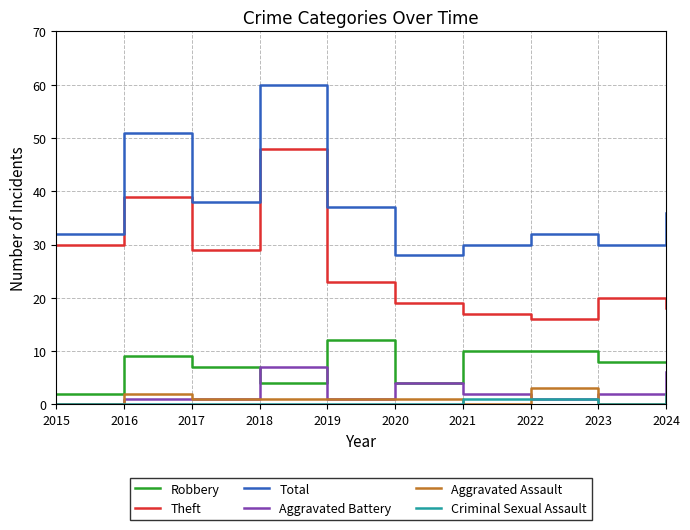

Which series has the largest total across all categories?

Total